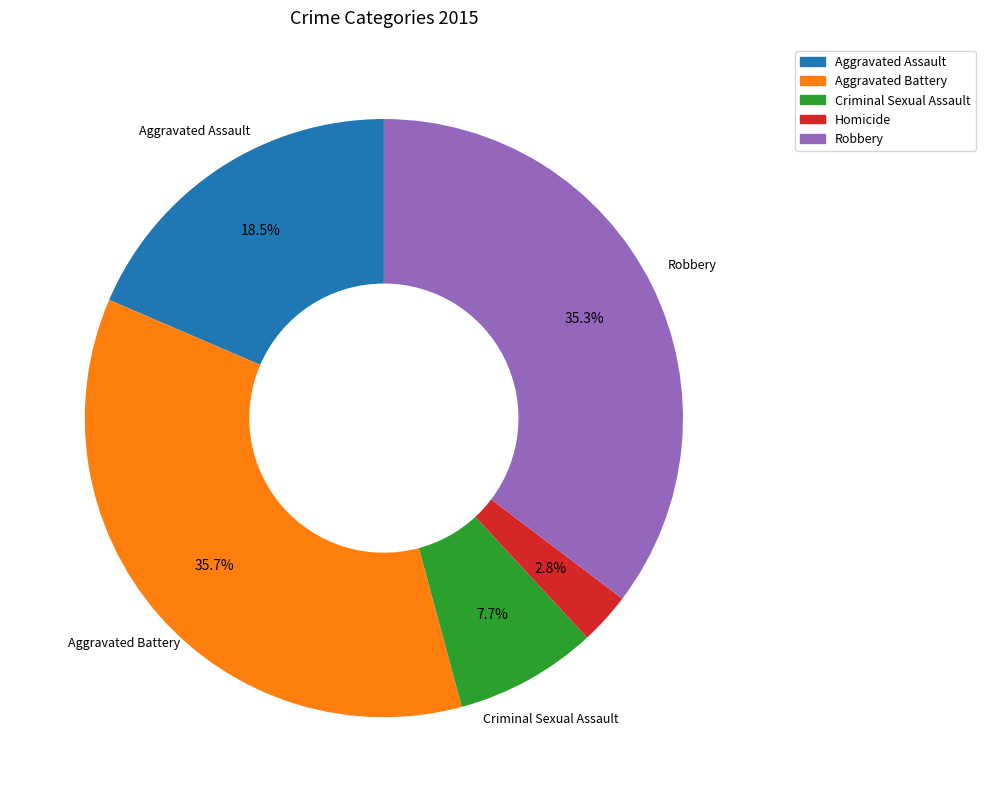

What is the smallest slice in the pie chart?

Homicide